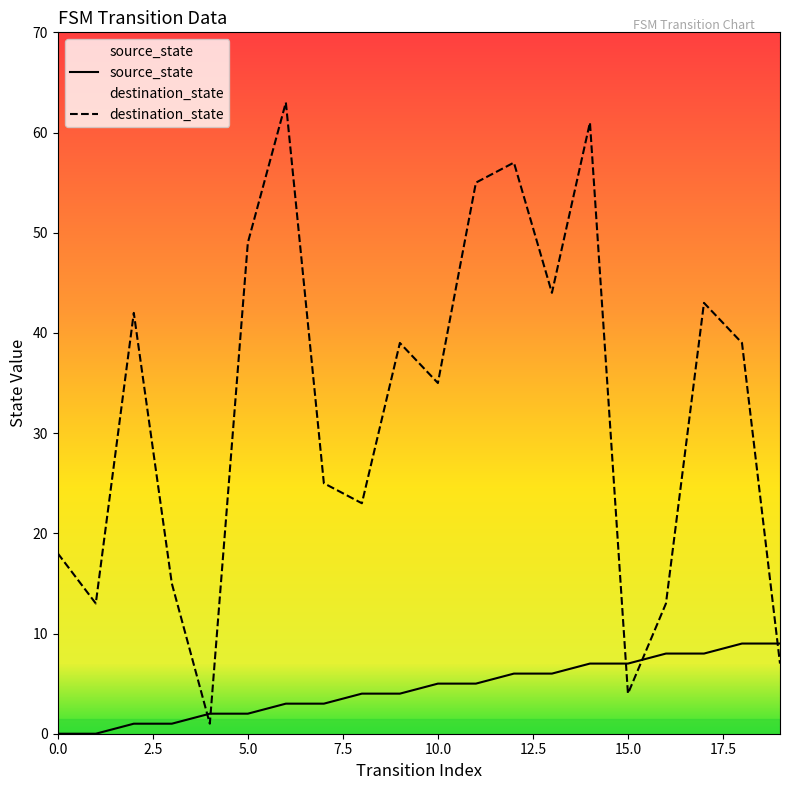

Which series has the largest total across all categories?

destination_state